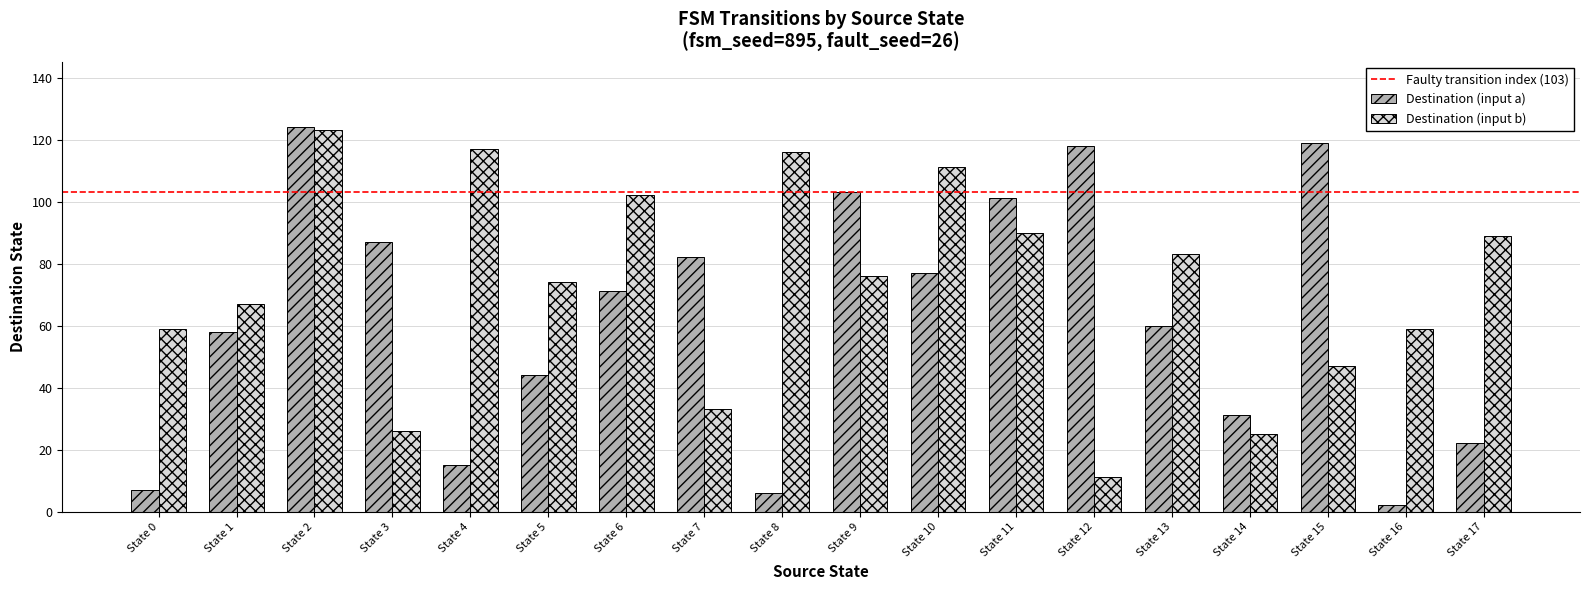

The value of Destination (input a) at State 2 is 191. True or false?

False